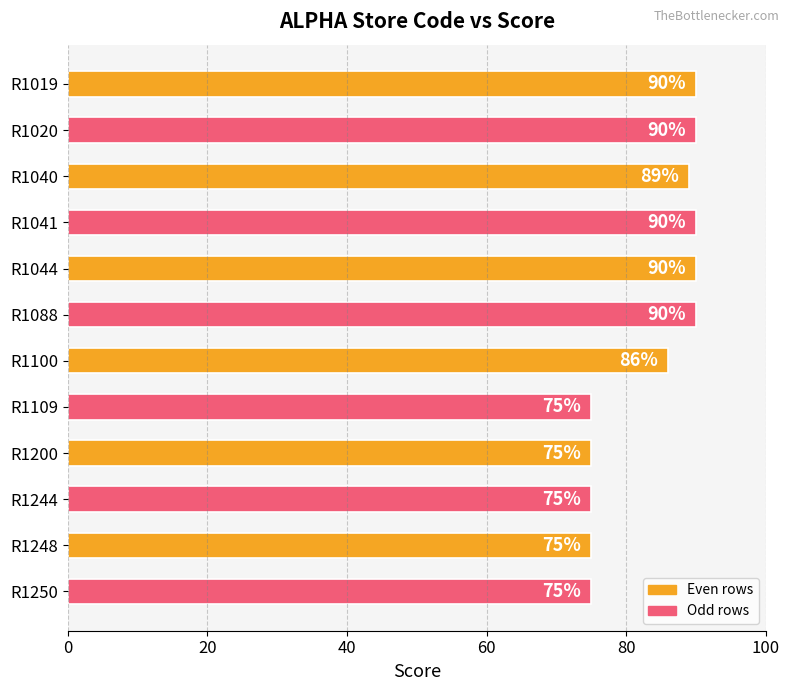

What is the minimum value shown in the chart?

75